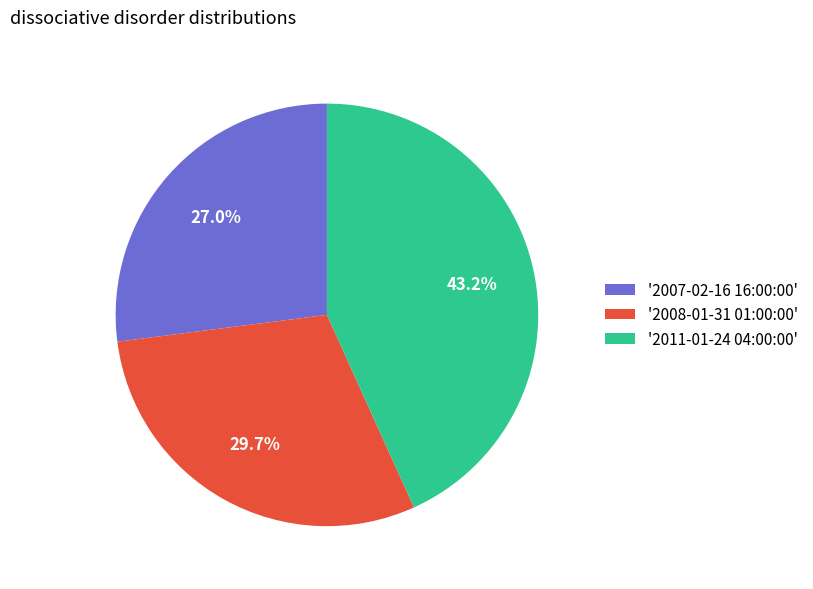

Which has a higher value, '2007-02-16 16:00:00' or '2008-01-31 01:00:00'?

'2008-01-31 01:00:00'